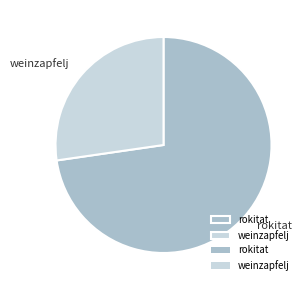

The weinzapfelj slice represents 18% of the pie. True or false?

False